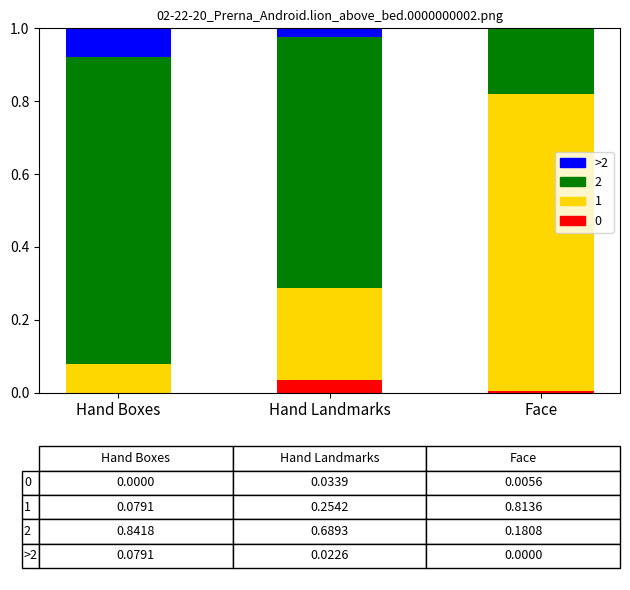

Are the bars horizontal?

No